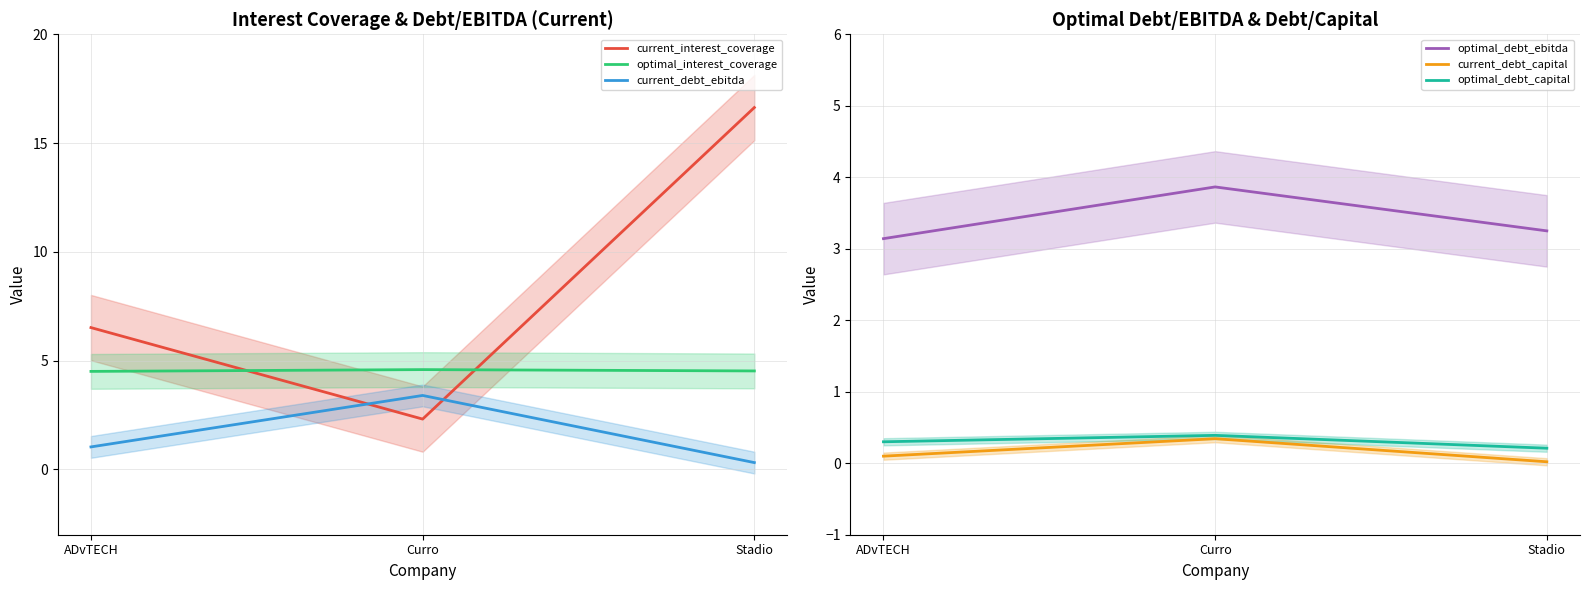

What value does the current_debt_ebitda series have at ADvTECH?

1.0